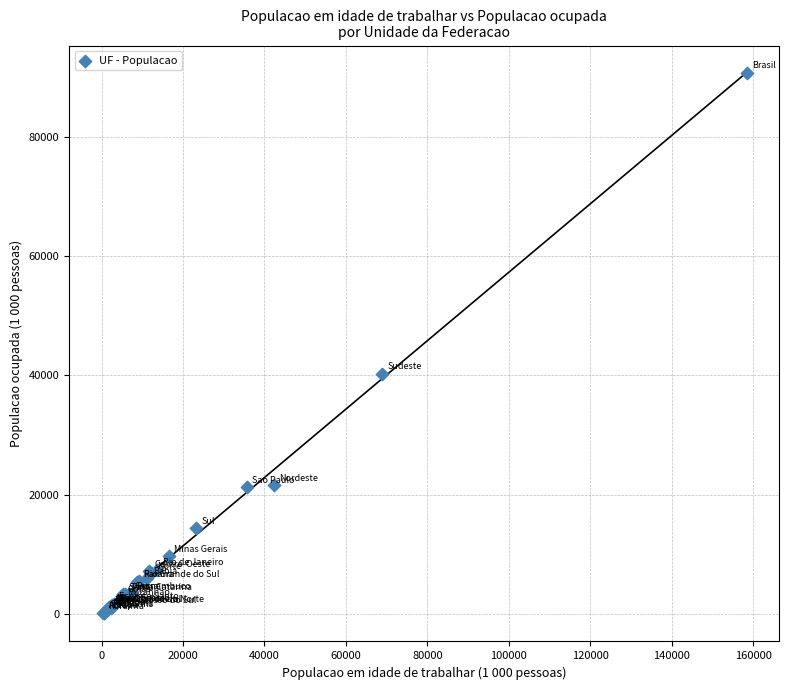

What Y value in the scatter plot is closest to 45451?

40327.5